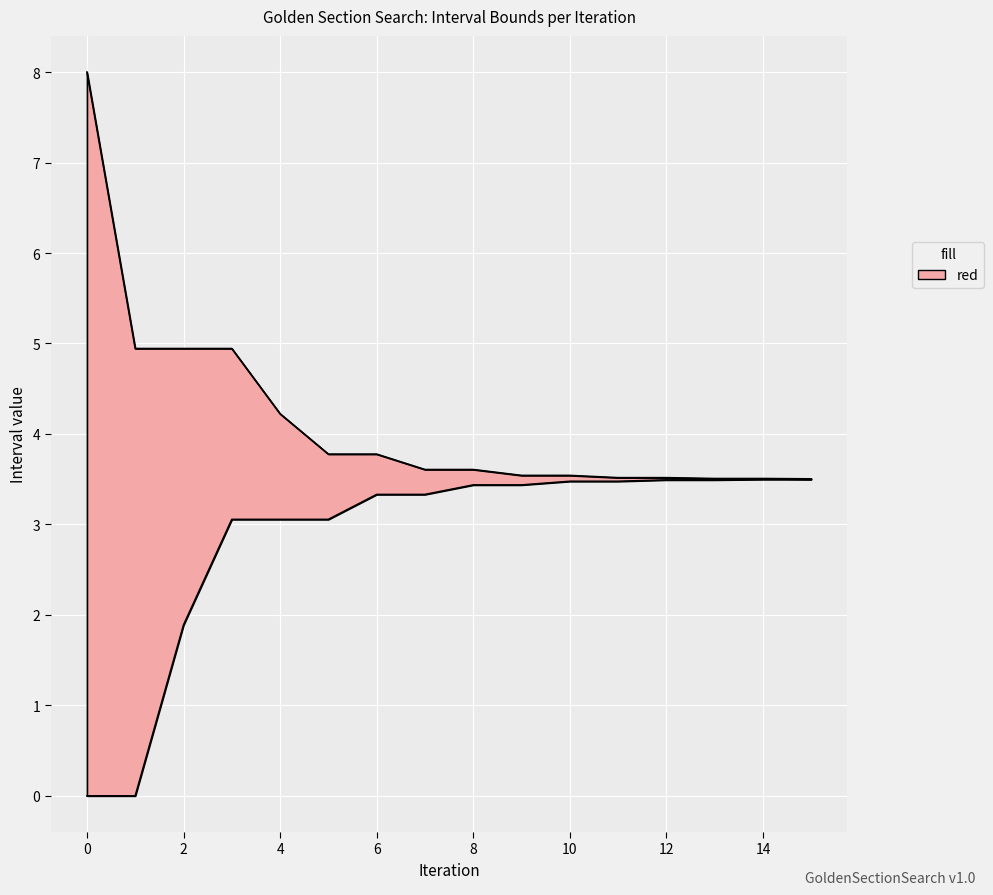

What is the value of the a point at the 14th from the left?

3.5